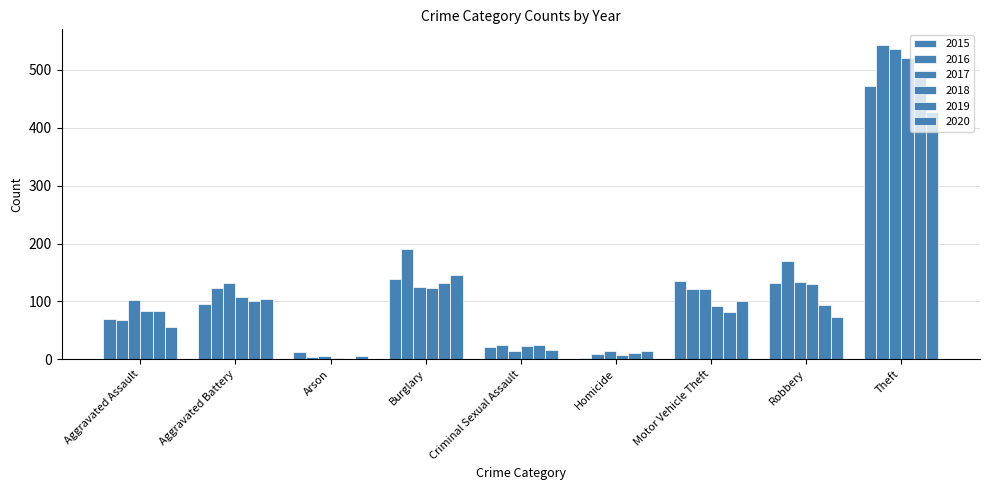

How many series are shown in this chart?

6